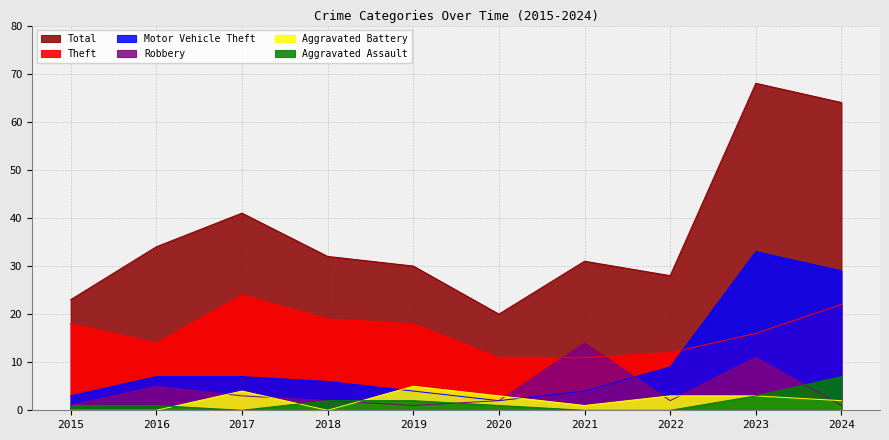

What is the maximum value for Motor Vehicle Theft?

33